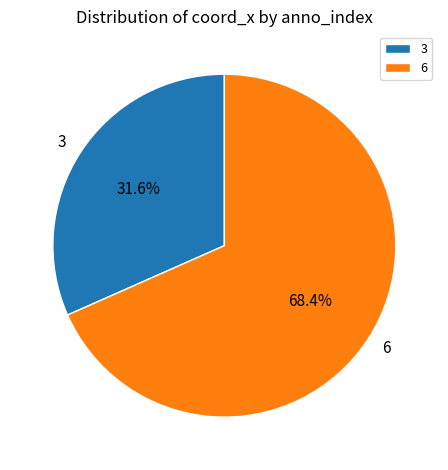

Do 6 and 3 together represent more than half of the pie?

Yes